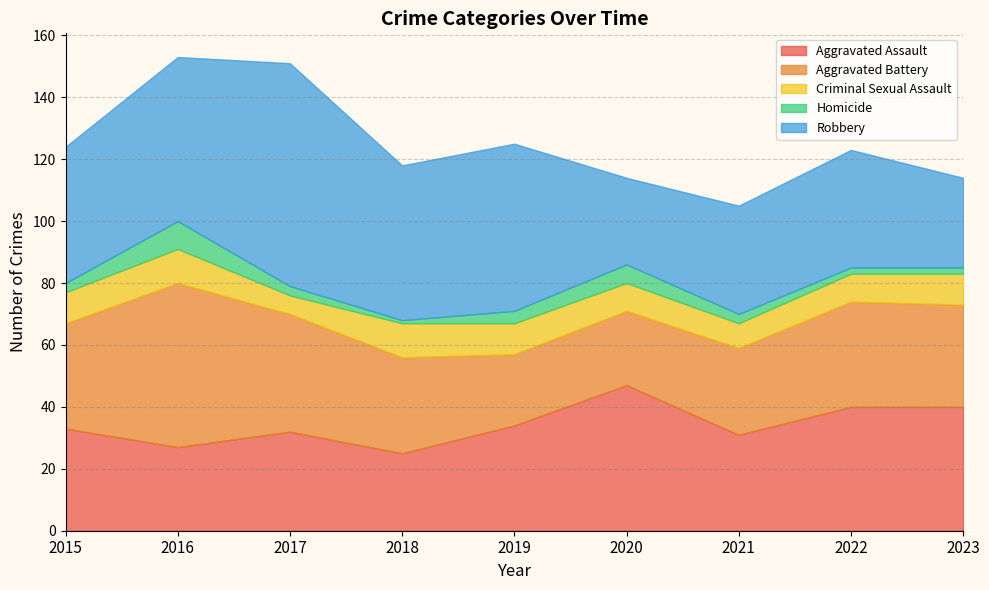

What is the greatest value displayed?

72